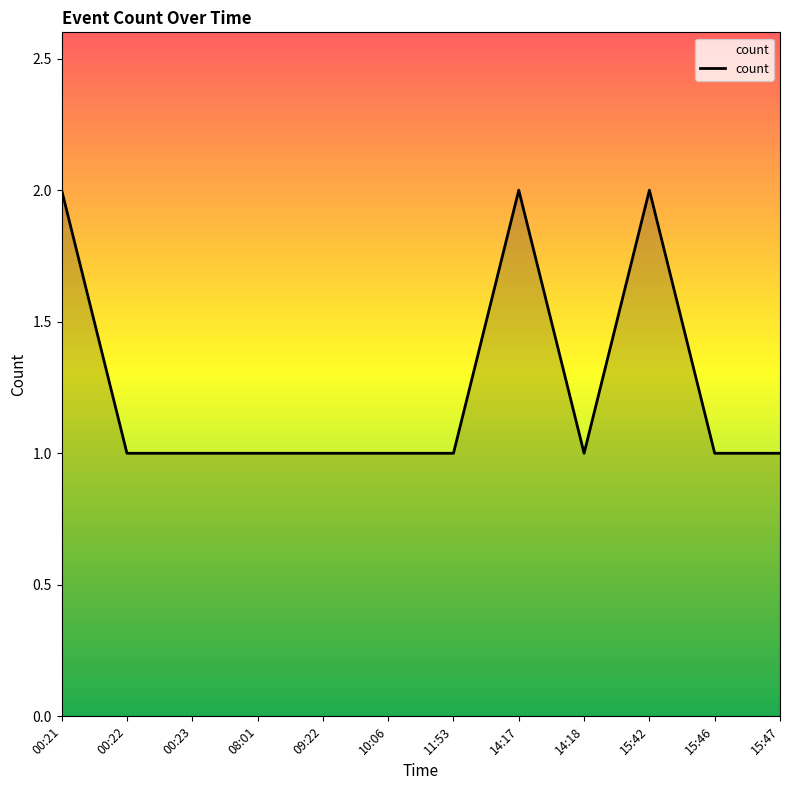

How many categories are shown in the chart?

12